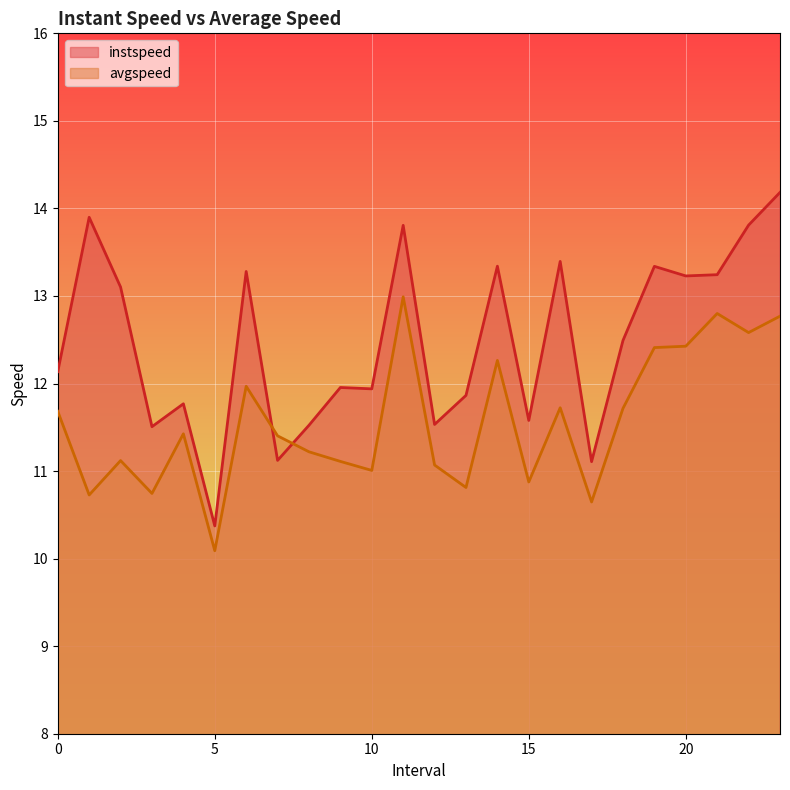

What is the spread (max minus min) of values at 10?

0.9